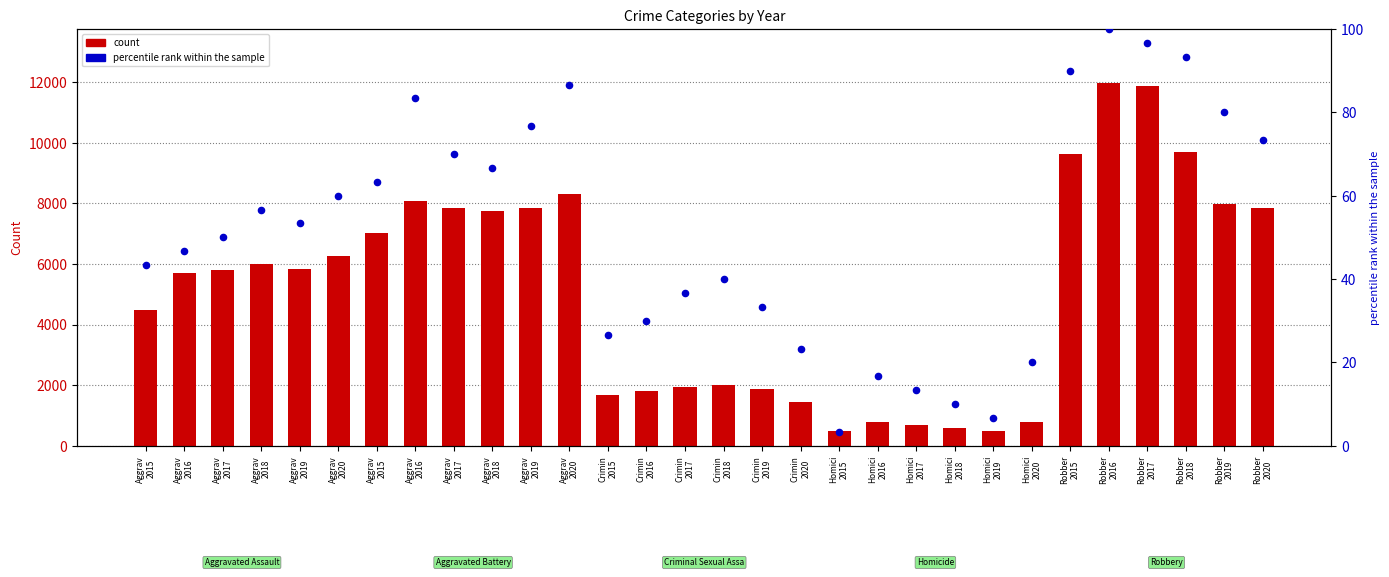

What is the total value across all series at Robber
2016?

12060.0